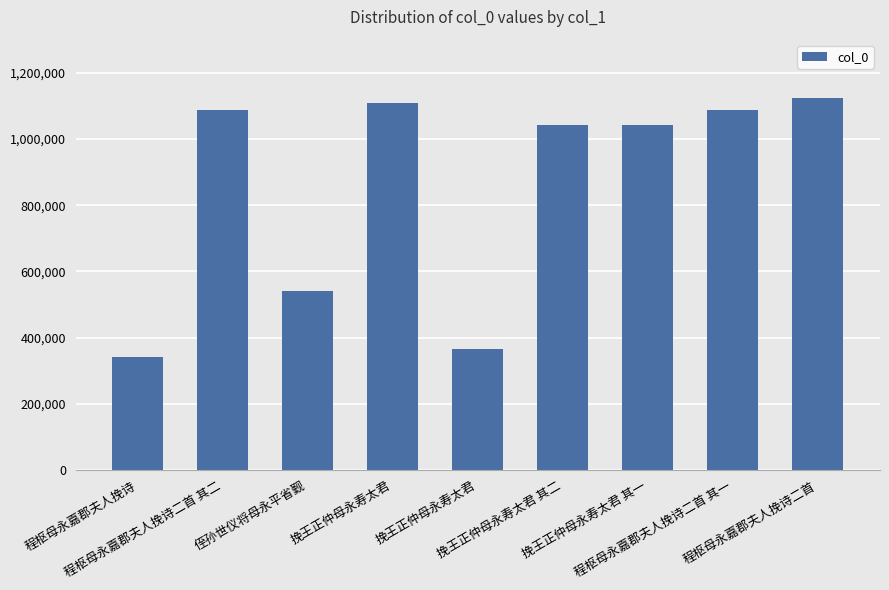

At which category does the chart reach its minimum across all series?

程枢母永嘉郡夫人挽诗